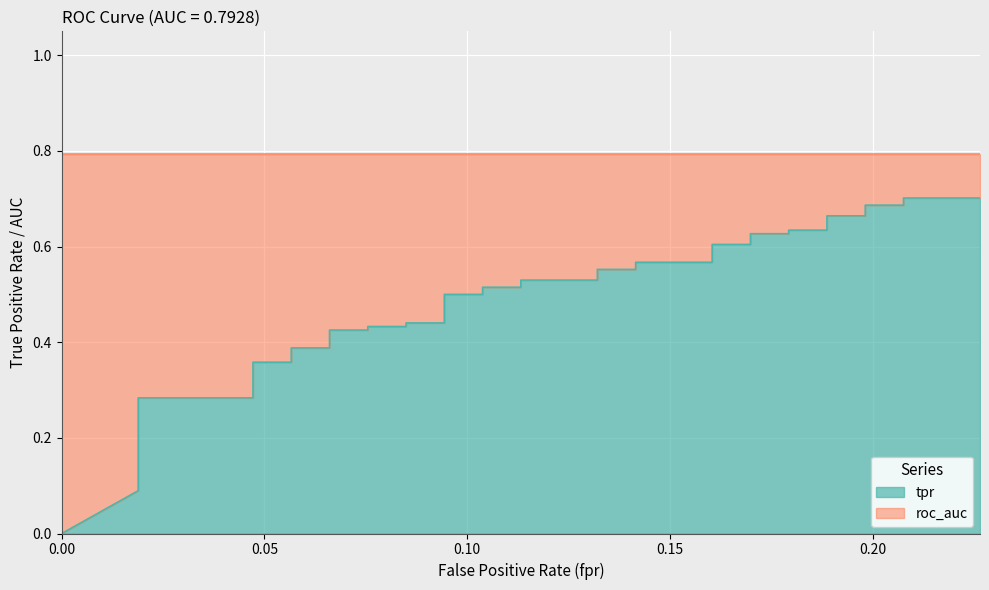

How many data points does each series have?

40